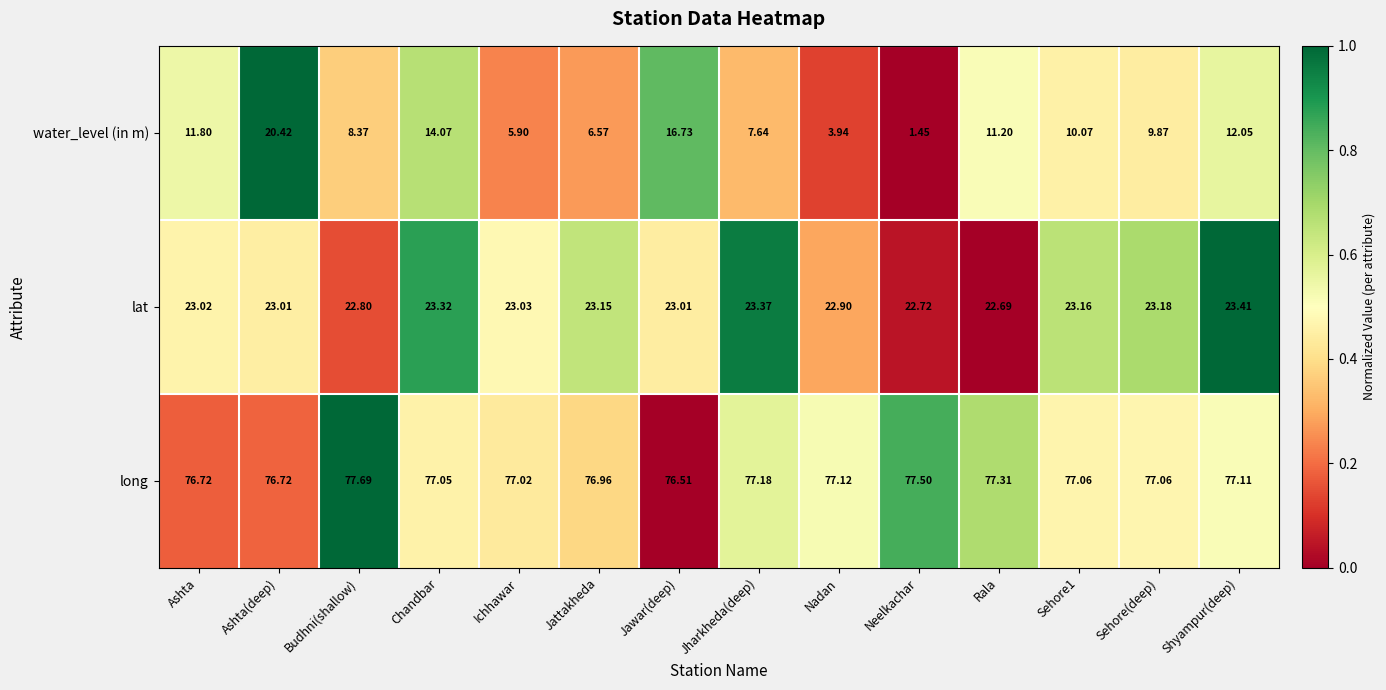

At which category is the sum across all series the highest?

Ashta(deep)